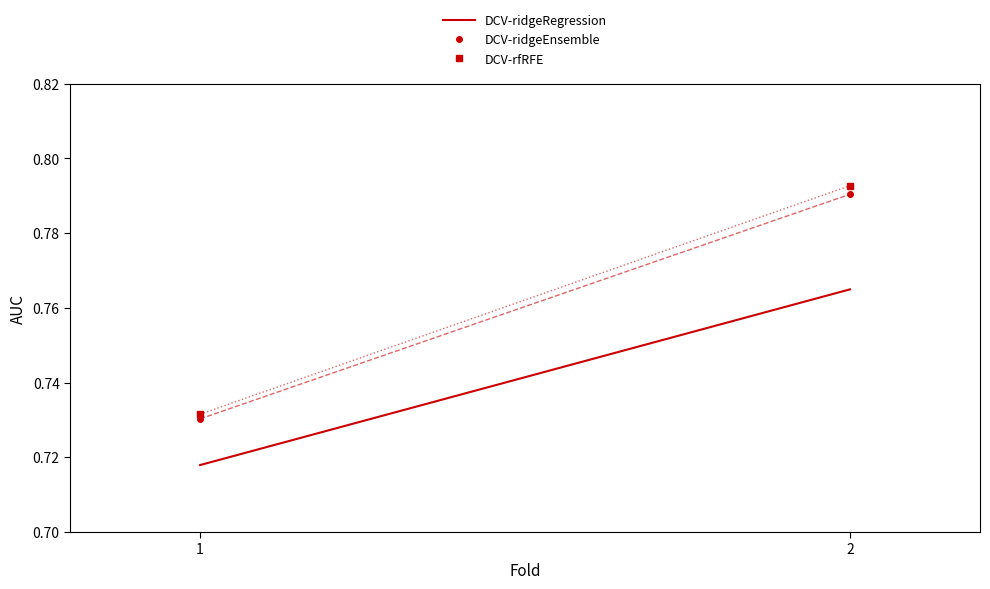

What are all the series names shown in the legend?

DCV-ridgeRegression, DCV-ridgeEnsemble, DCV-rfRFE